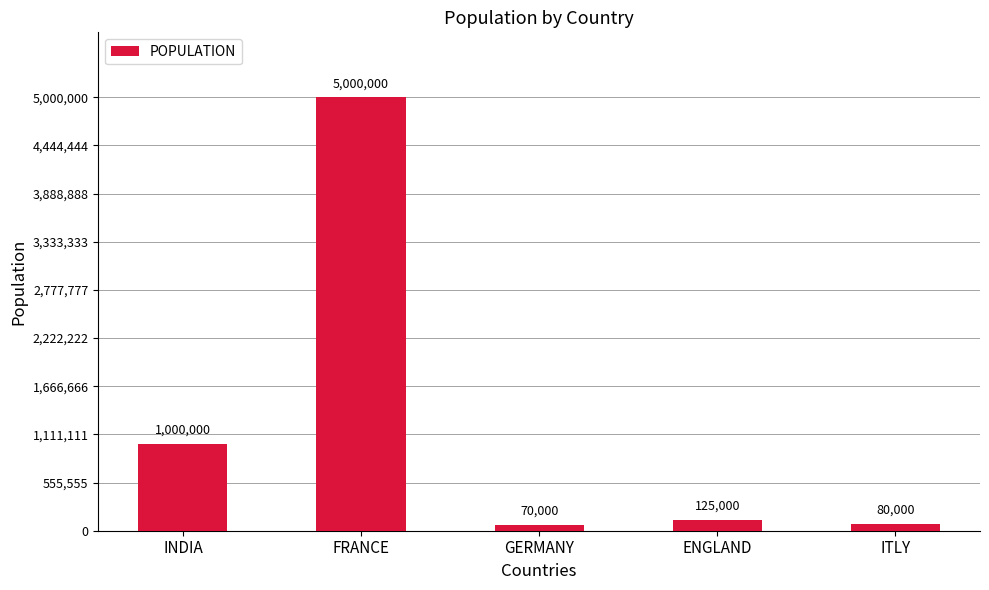

Are the bars horizontal?

No